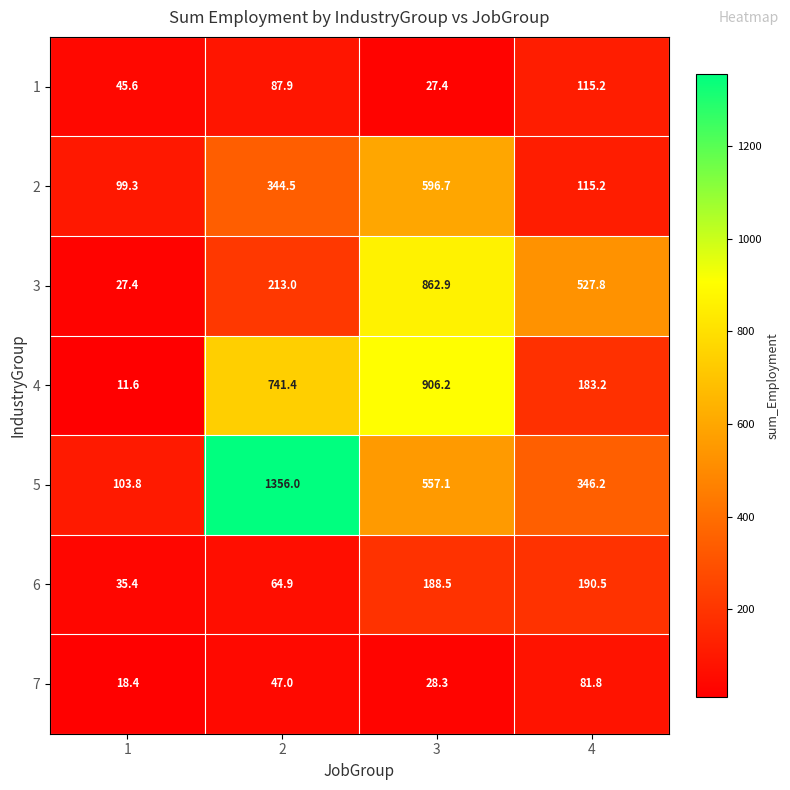

Reading left to right, extract all data points from this chart.

1: 45.6	87.9	27.4	115.2
2: 99.3	344.5	596.7	115.2
3: 27.4	213.0	862.9	527.8
4: 11.6	741.4	906.2	183.2
5: 103.8	1356.0	557.1	346.2
6: 35.4	64.9	188.5	190.5
7: 18.4	47.0	28.3	81.8